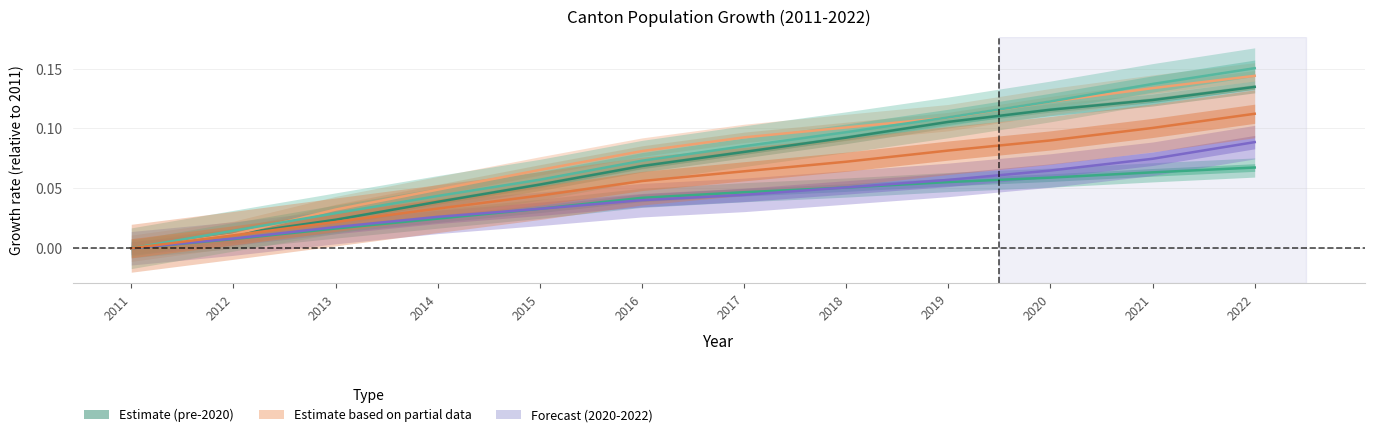

Between 2021 and 2014, which is larger?

2021